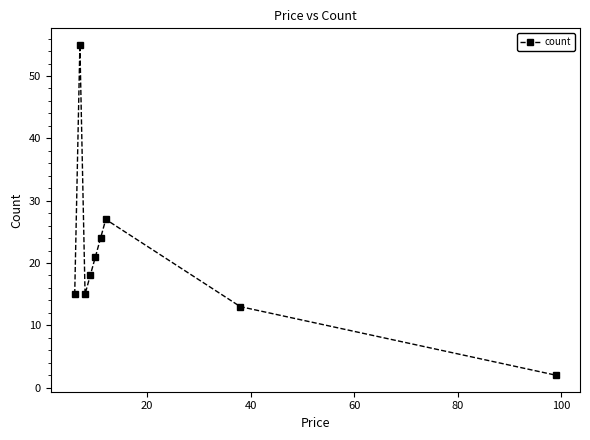

How many data points are less than 18?

4